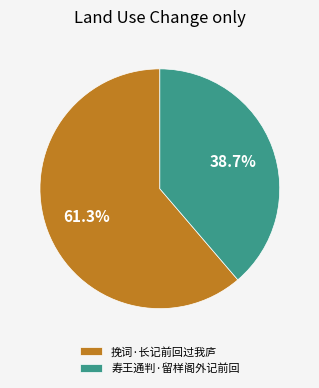

To the nearest percent, what portion does 寿王通判·留样阁外记前回 represent?

39%